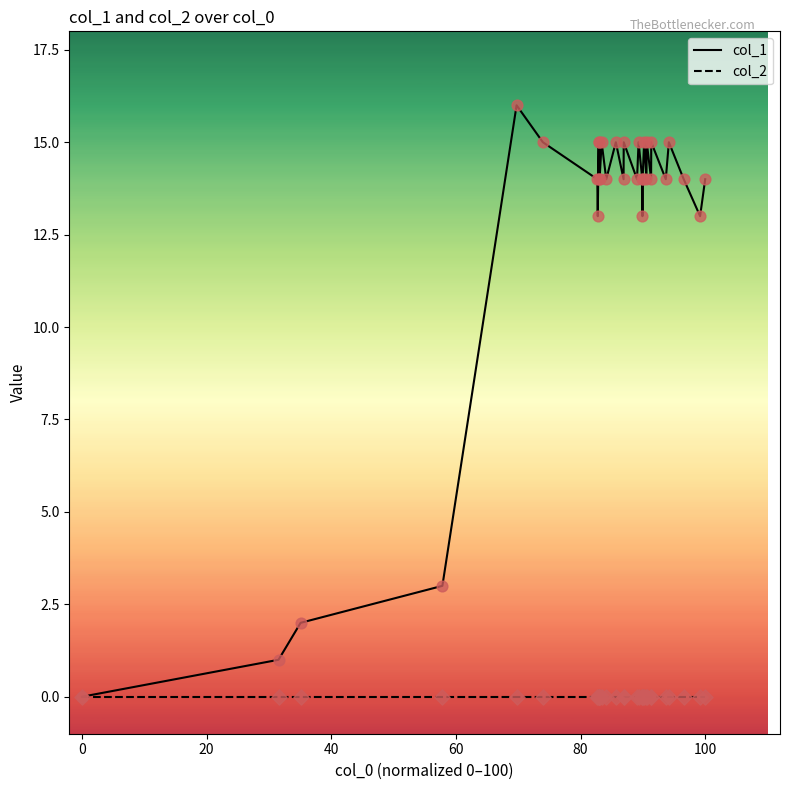

Which series has the largest total across all categories?

col_1